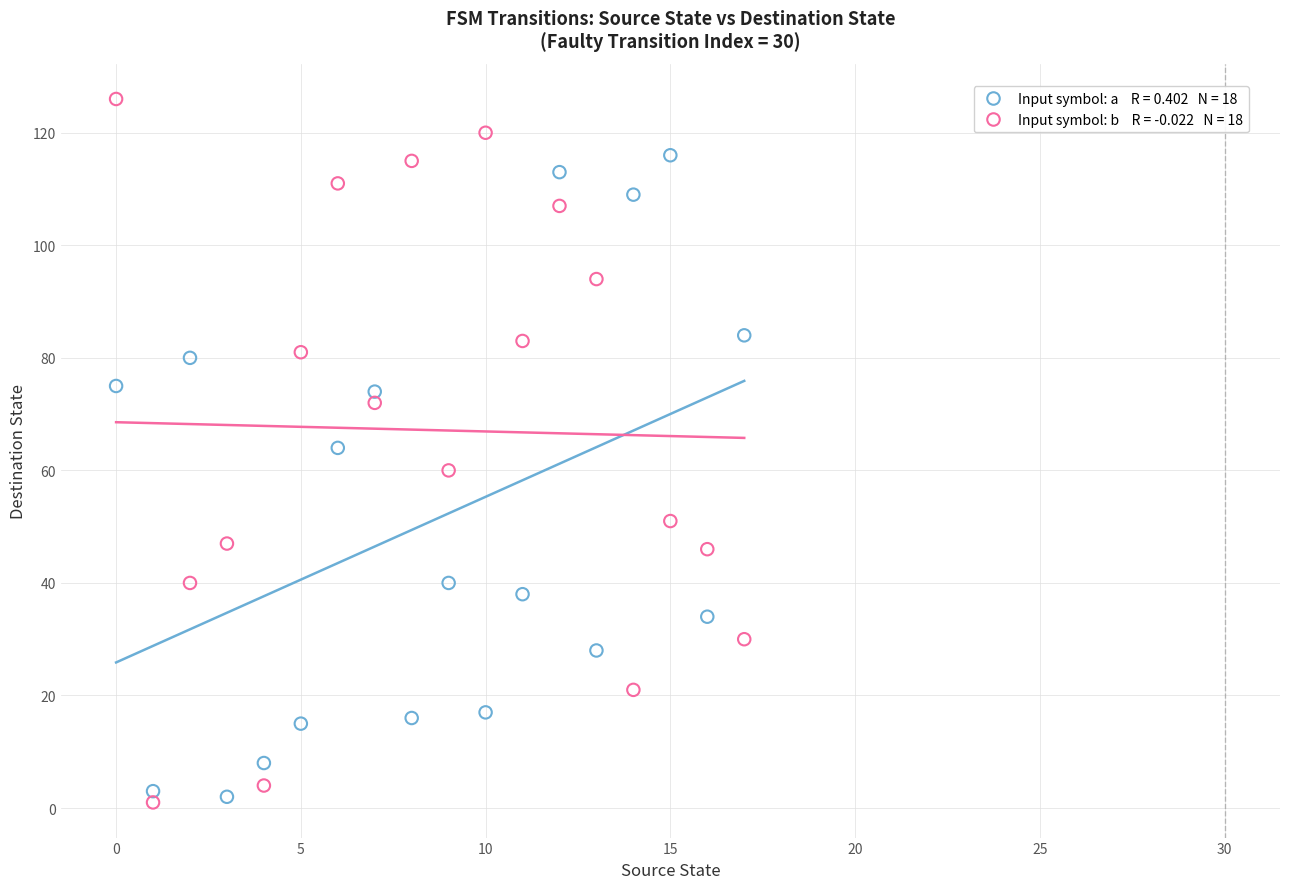

Across all data points, what is the range of Y values (max minus min)?

125